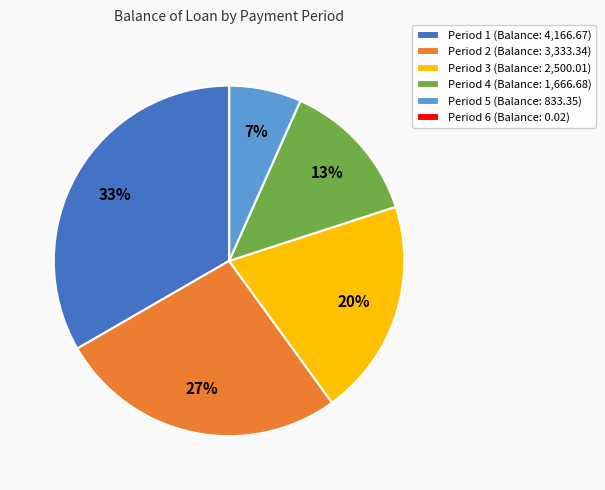

To the nearest percent, what is the difference between the largest and smallest slice percentages?

33%